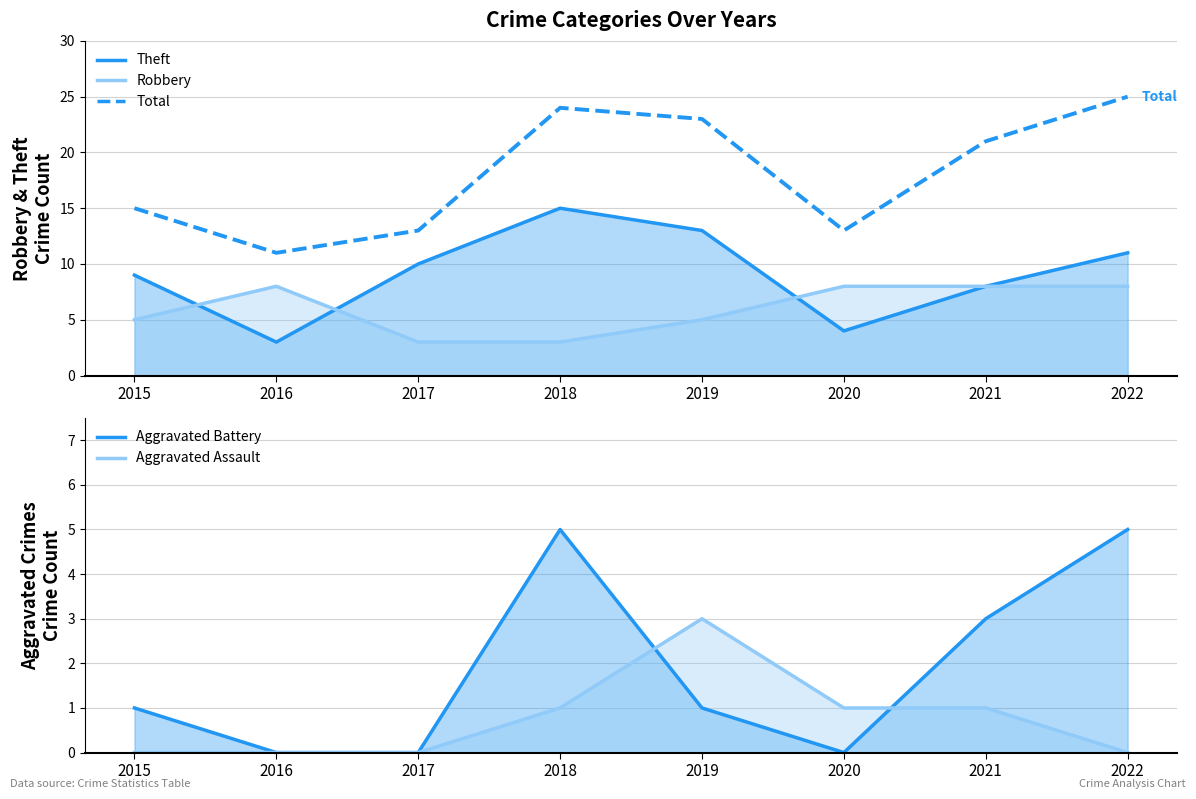

True or false: the data has more than 0 interior local peaks.

True